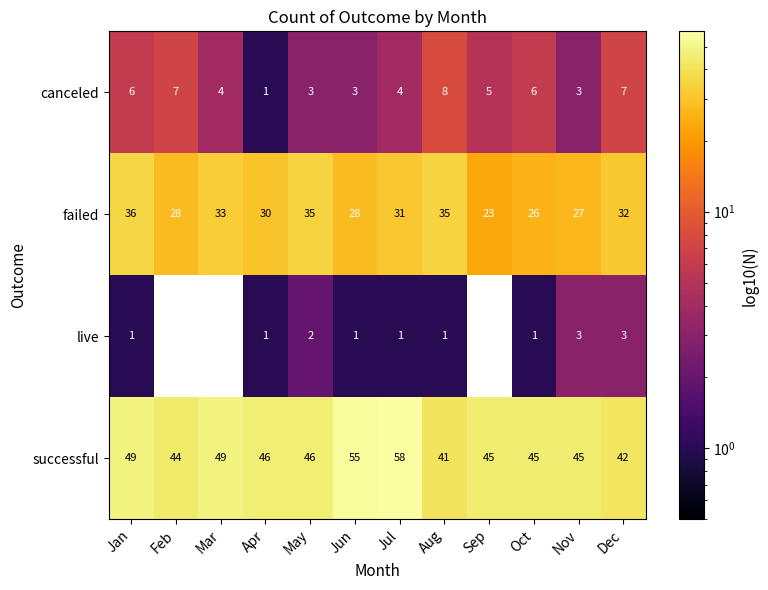

Count the number of categories in the chart.

12